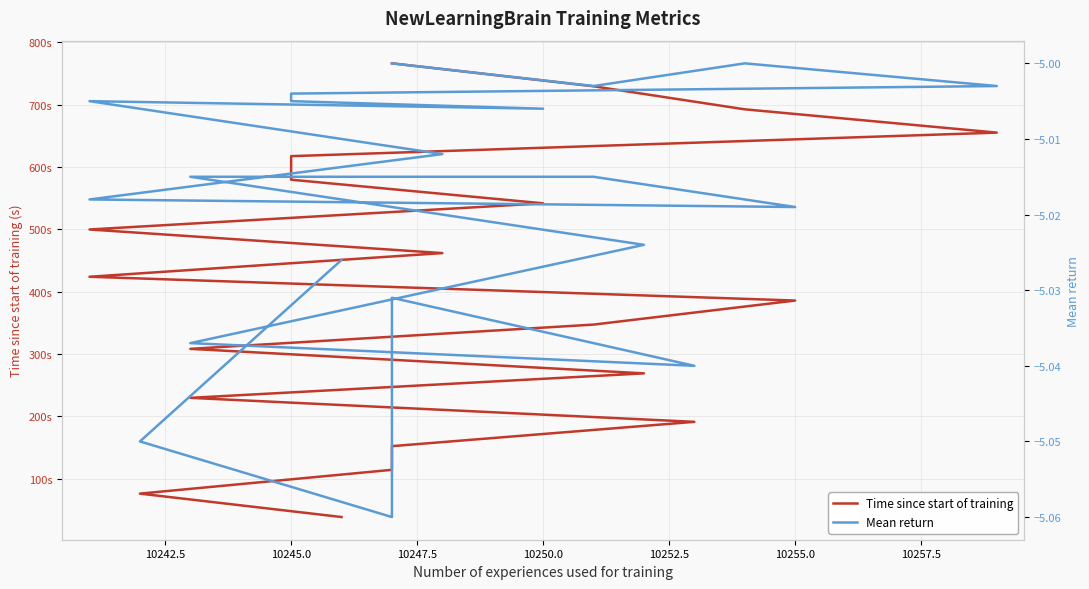

Does the chart have visible grid lines?

Yes